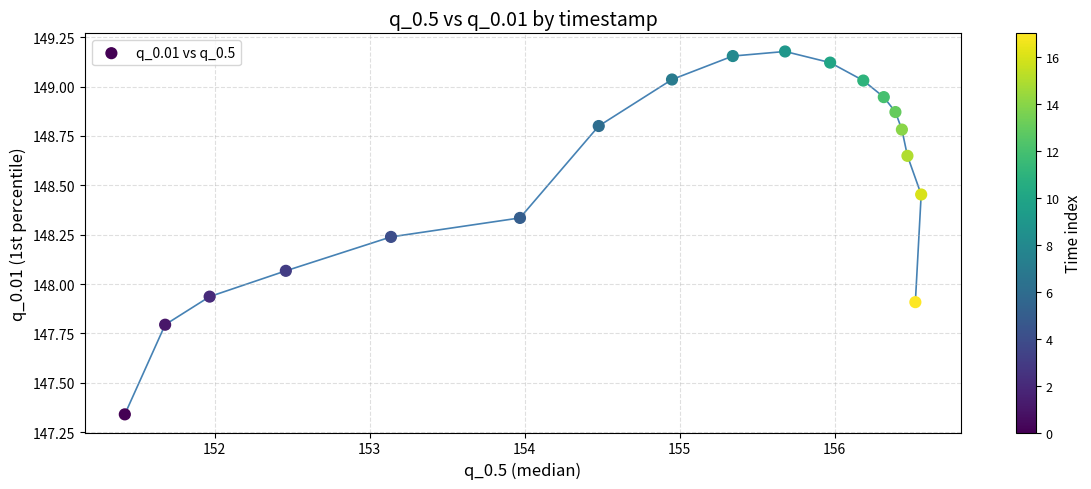

What is the range of Y values (max minus min)?

1.8